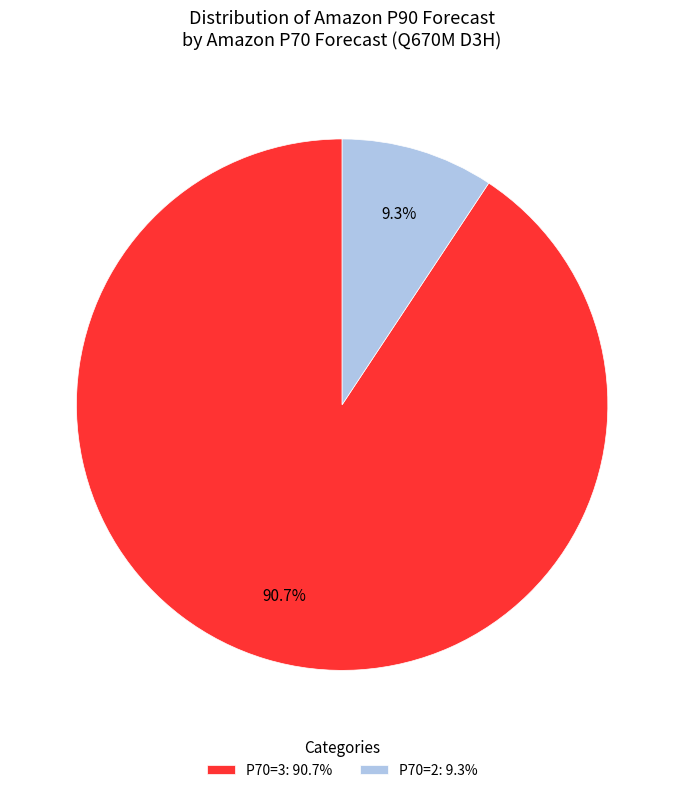

What is the smallest slice in the pie chart?

P70=2: 9.3%